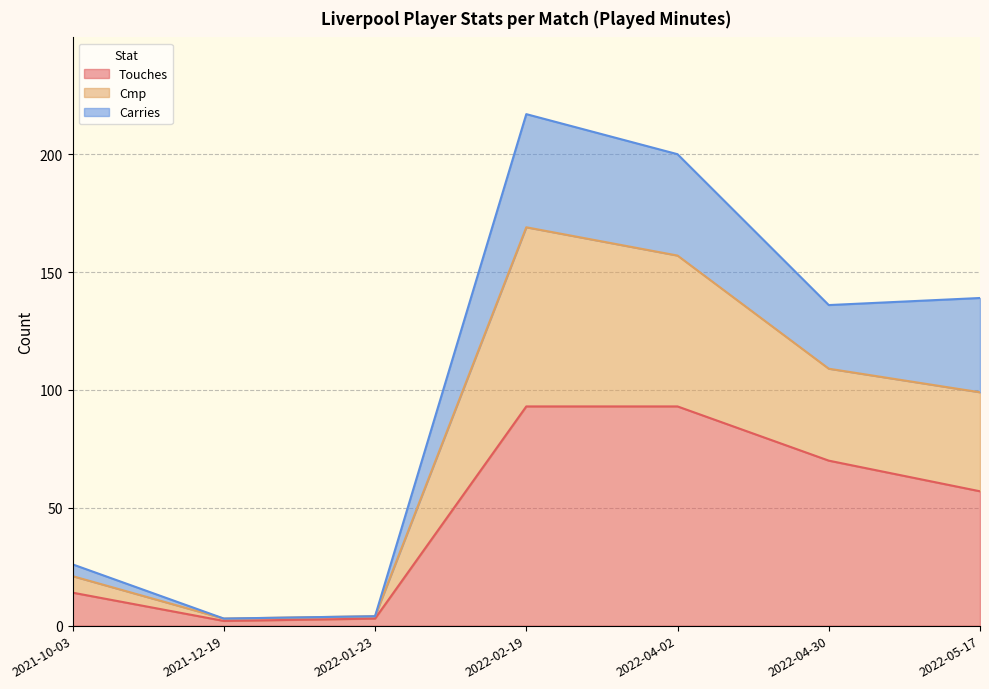

What is the highest value of the Touches series?

93